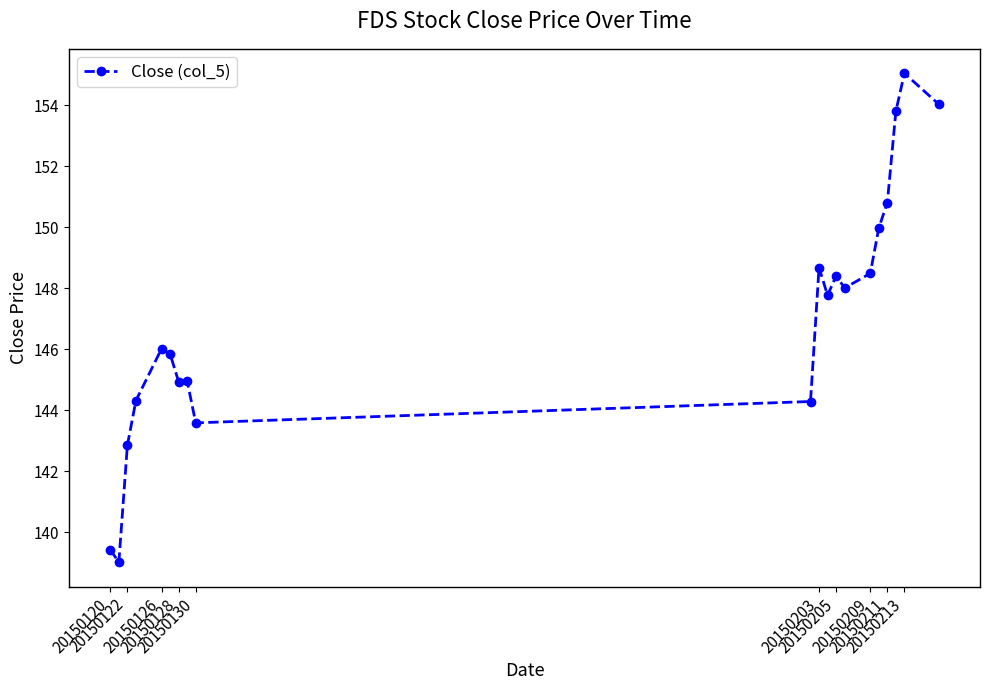

What is the smallest value displayed?

139.0